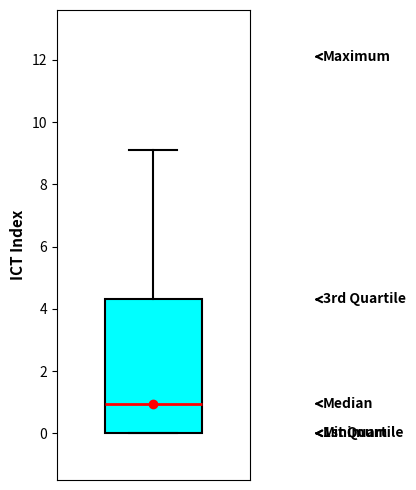

Read this box plot against the y-axis: the position of the median line, the range covered by the box, and the ends of both whiskers. The values are not printed on the chart, so give them approximately, as read against the axis.

median 1.0, box 0.0 to 4.4, whiskers 0.0 to 9.2